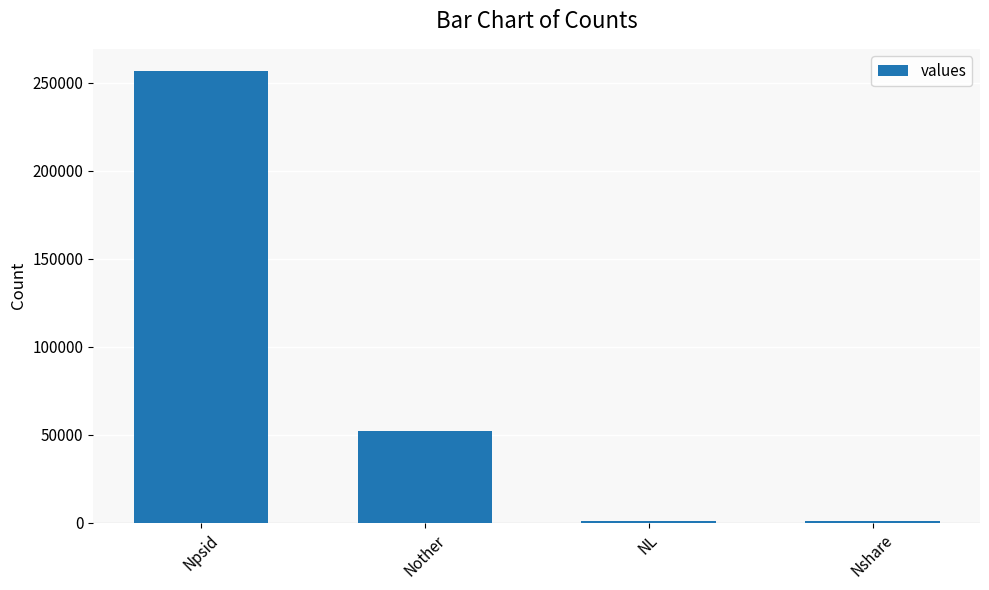

Which has a higher value, Nother or Npsid?

Npsid